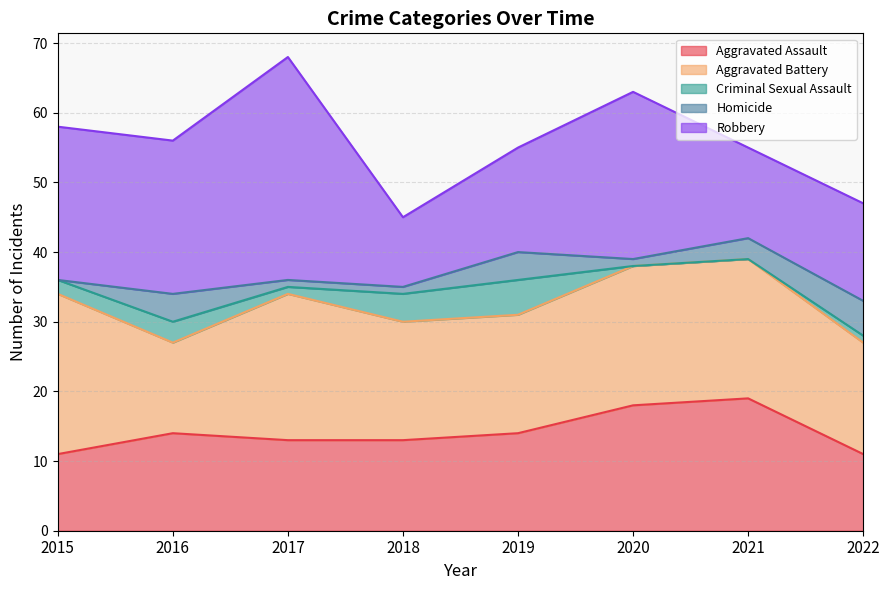

Reading left to right, transcribe all the data shown in this chart.

Aggravated Assault: 11	14	13	13	14	18	19	11
Aggravated Battery: 23	13	21	17	17	20	20	16
Criminal Sexual Assault: 2	3	1	4	5	0	0	1
Homicide: 0	4	1	1	4	1	3	5
Robbery: 22	22	32	10	15	24	13	14